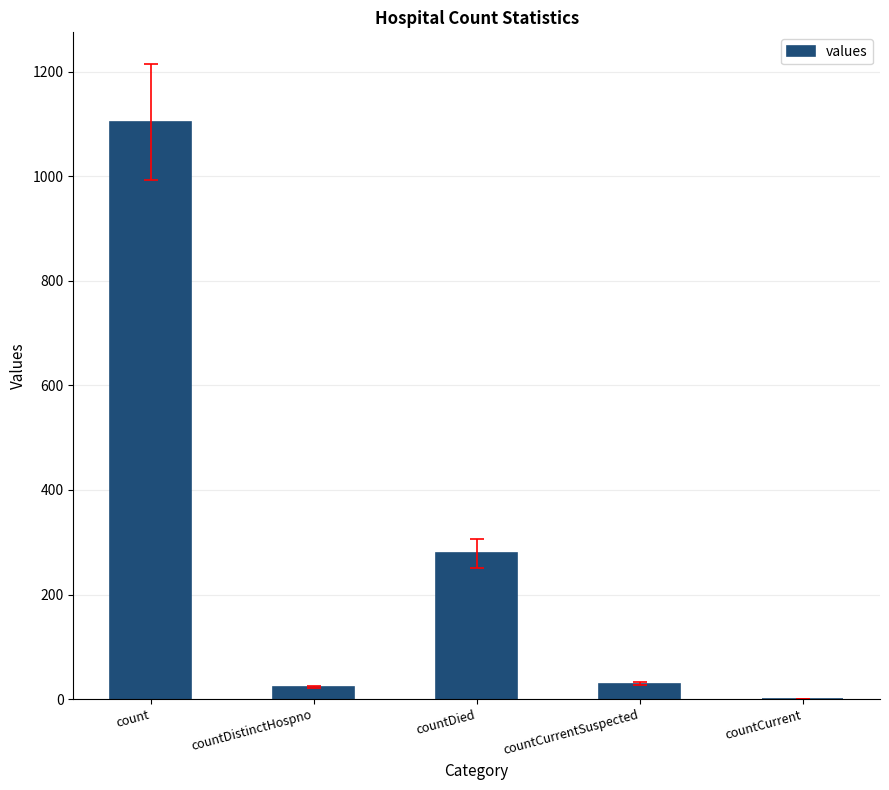

What is the sum of the values at countCurrent and countCurrentSuspected?

29